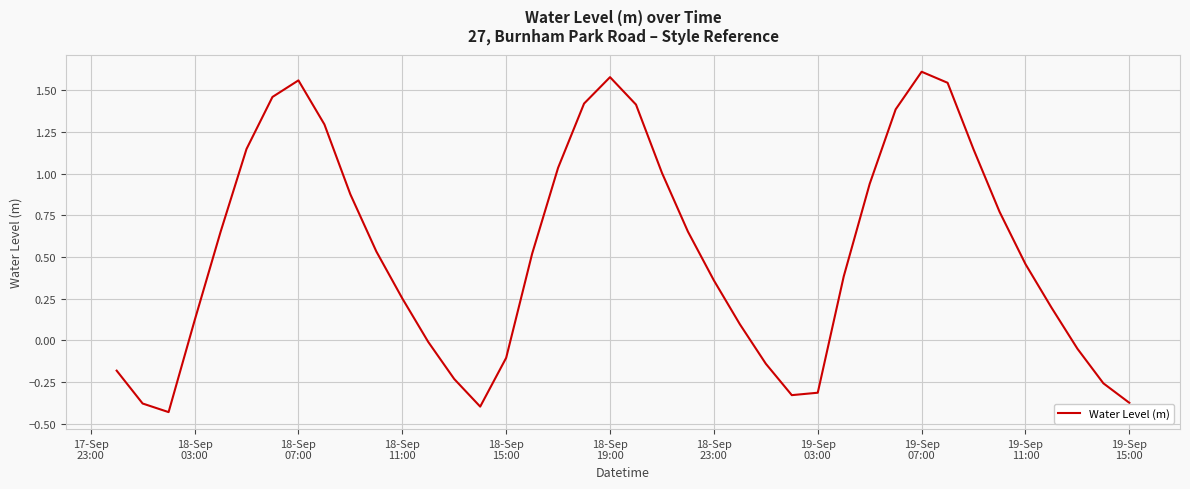

How many lines are shown in the chart?

1